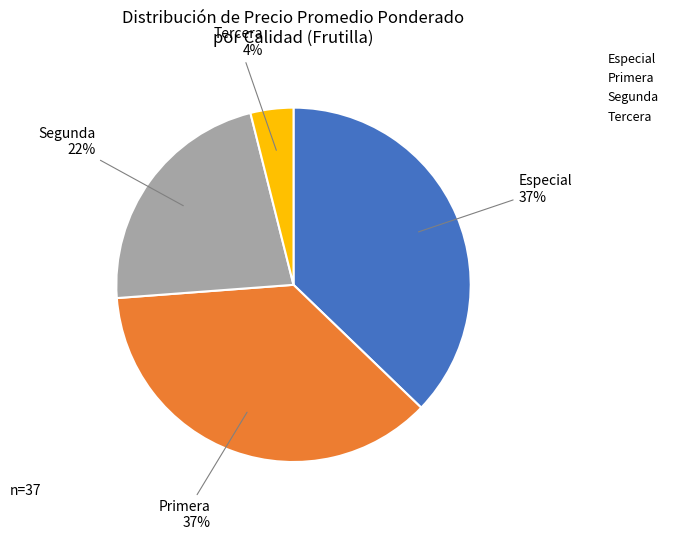

Does any single category account for the majority?

No